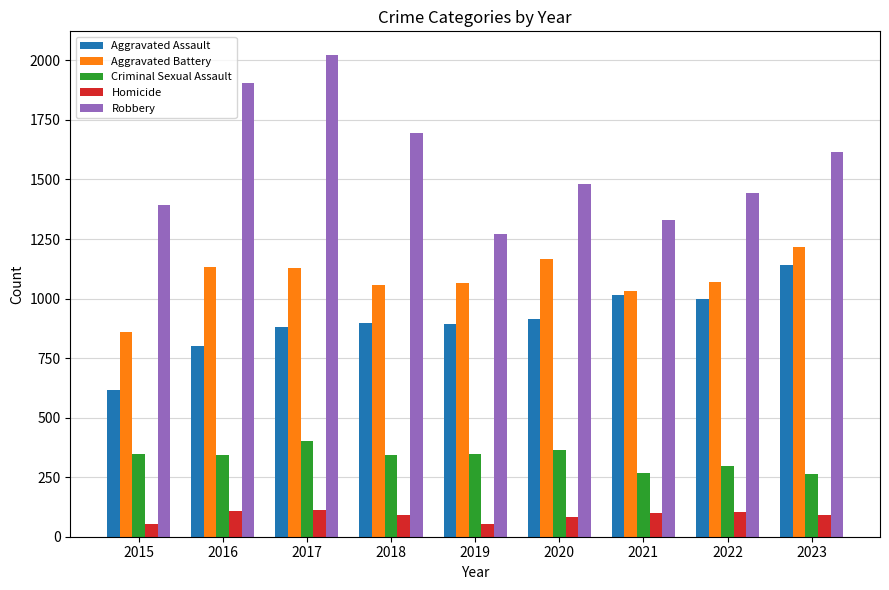

List the series in order of their peak value, highest first.

Robbery, Aggravated Battery, Aggravated Assault, Criminal Sexual Assault, Homicide